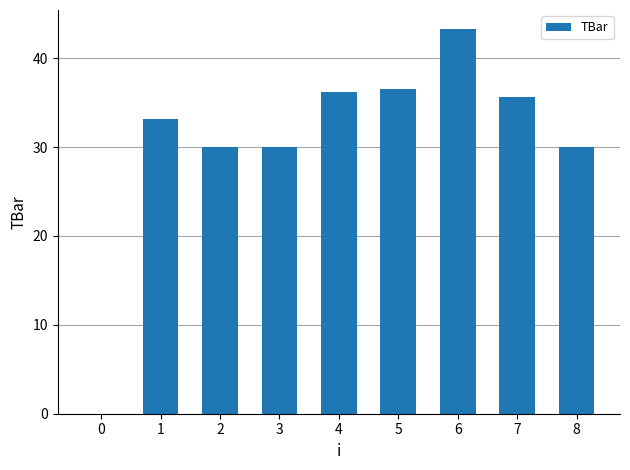

What is the difference between the values at 8 and 1?

3.1